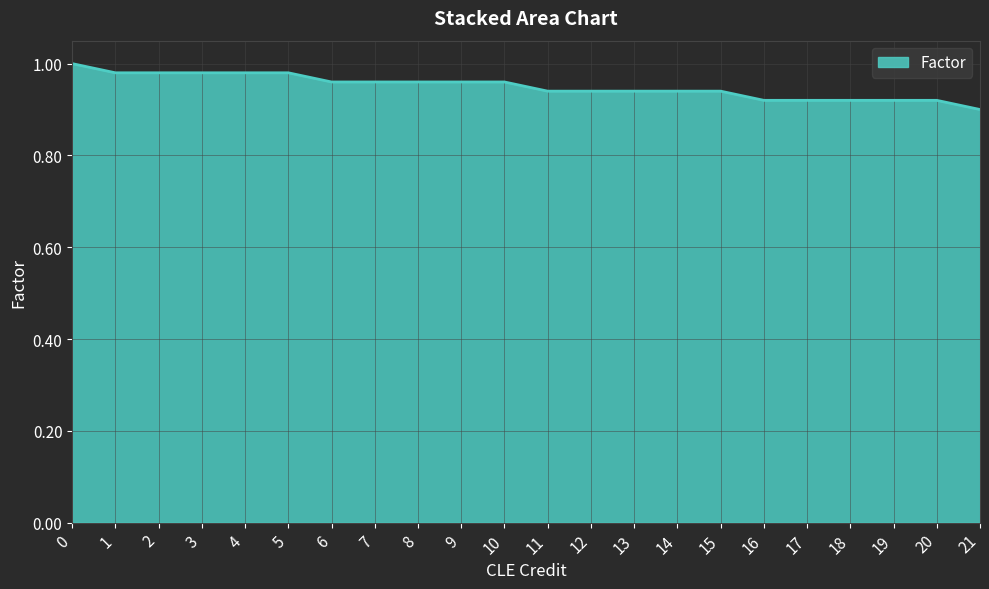

Does the chart display data point markers on the line(s)?

No